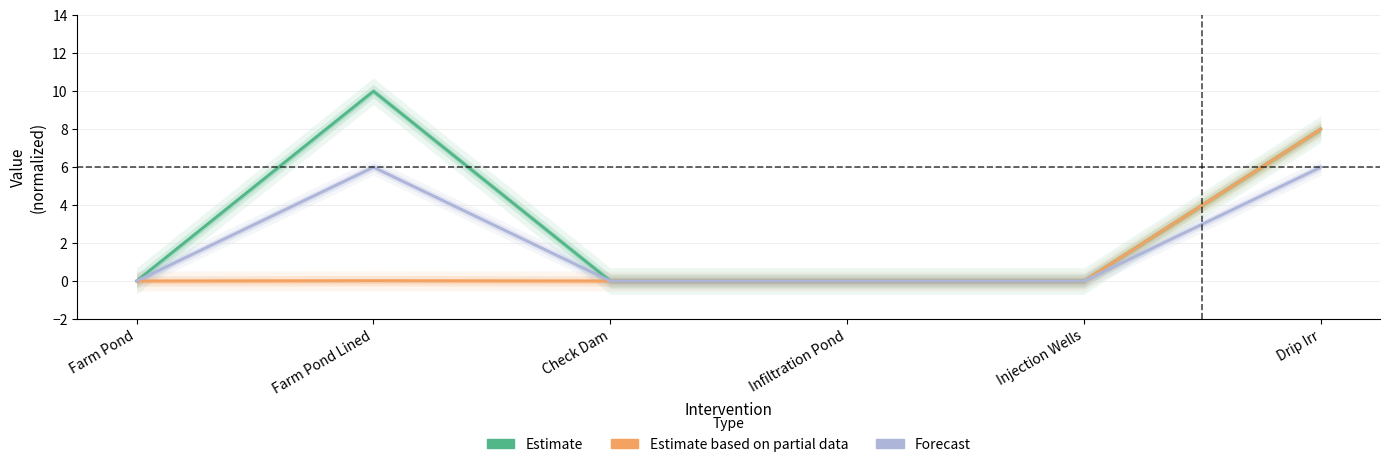

True or false: Estimate and Estimate based on partial data cross at least once.

False